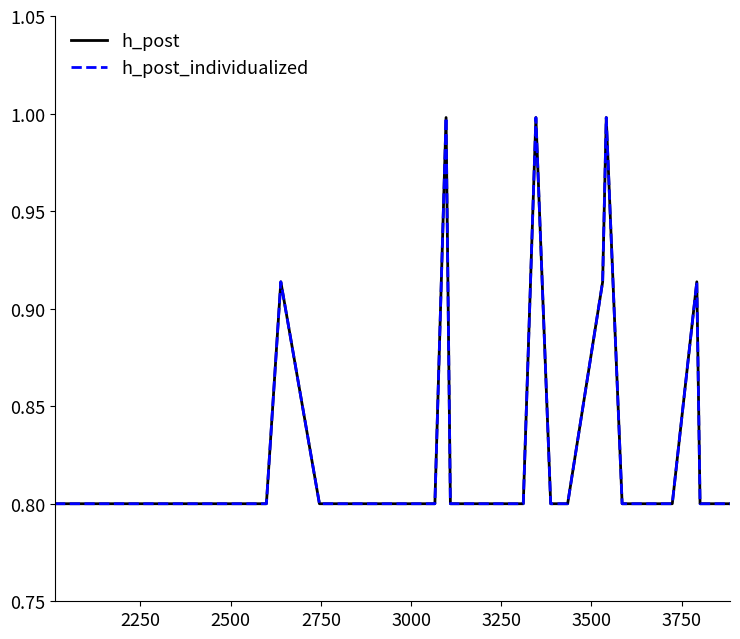

True or false: h_post and h_post_individualized cross at least once.

False